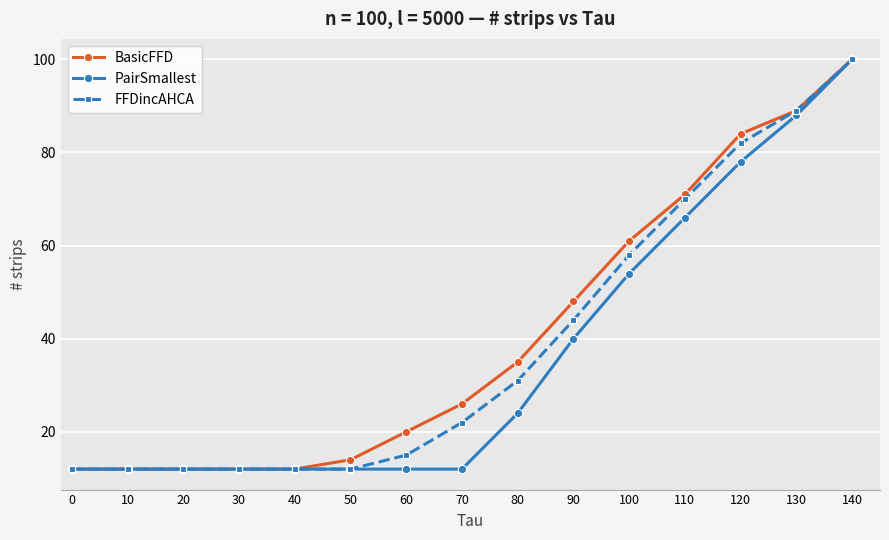

Is it true that FFDincAHCA equals 41 at 130?

False